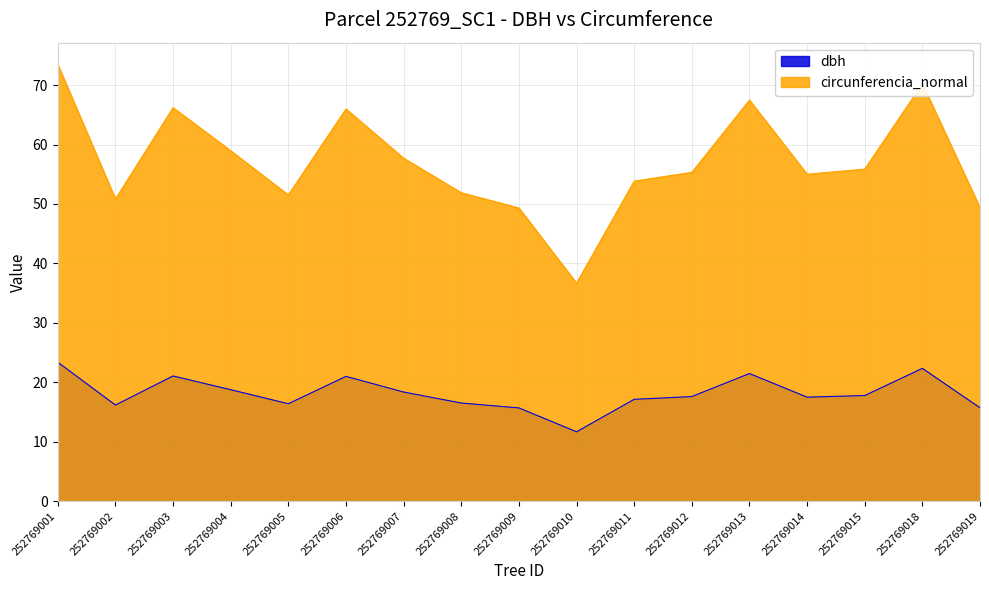

What is the average value of the circunferencia_normal series?

57.0